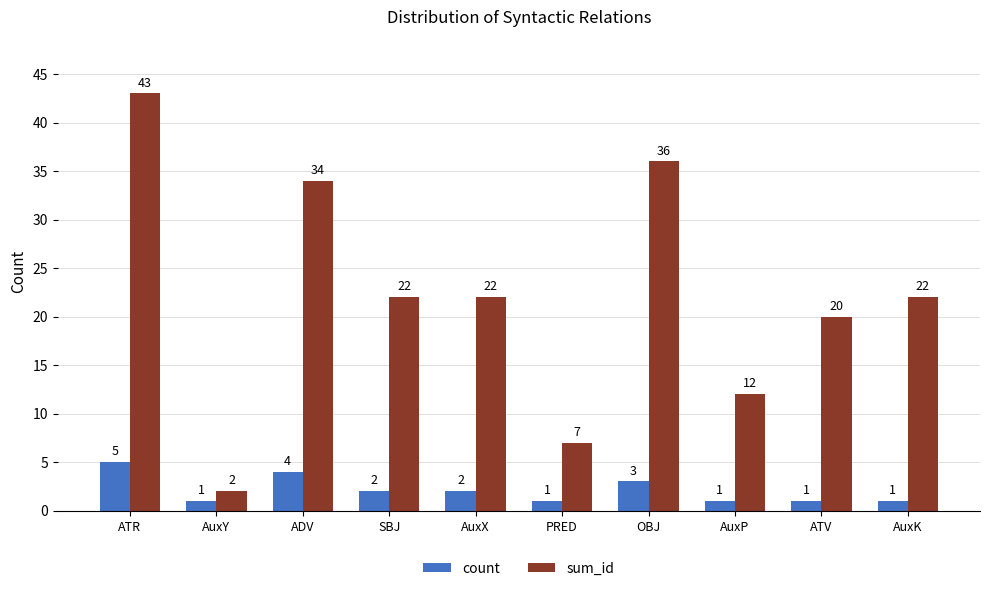

Reading left to right, transcribe all the data shown in this chart.

count: 5	1	4	2	2	1	3	1	1	1
sum_id: 43	2	34	22	22	7	36	12	20	22